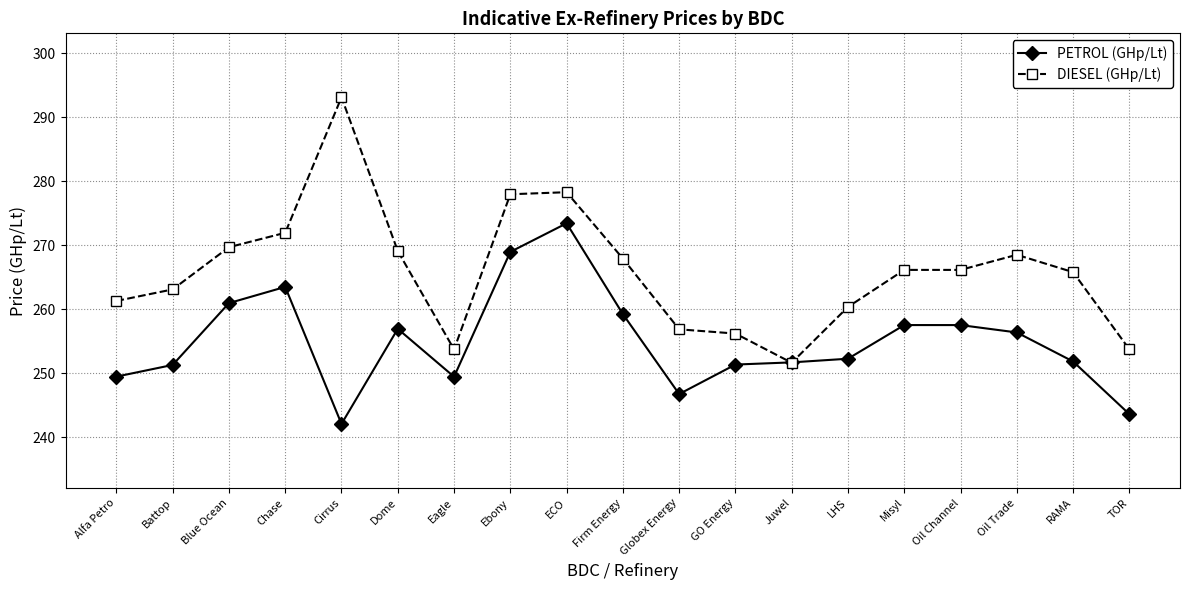

What is the total value across all series at Blue Ocean?

530.6